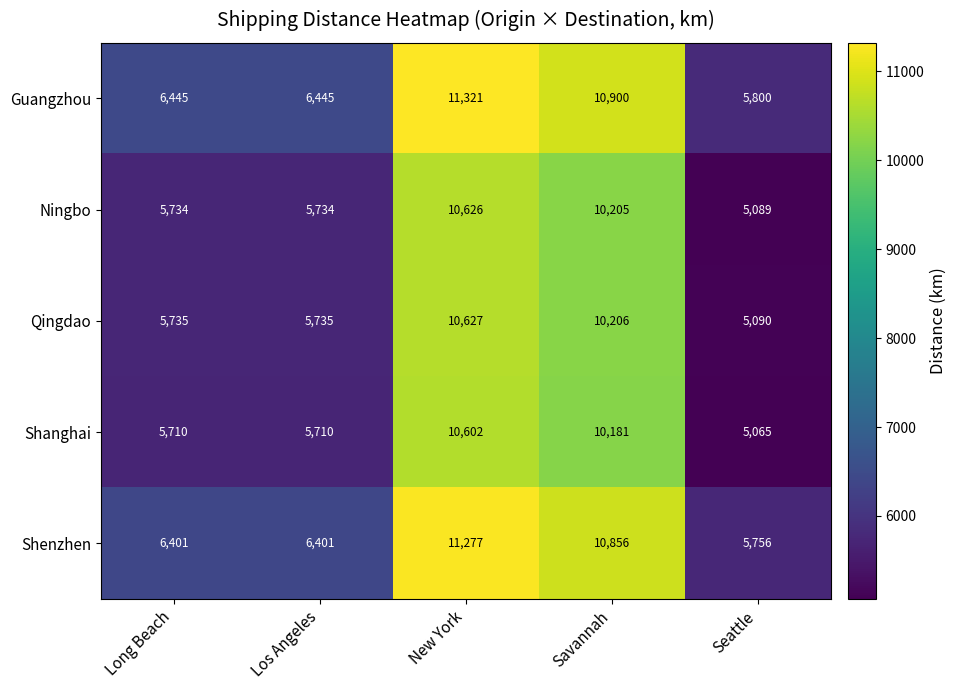

True or false: Guangzhou has a value of 10900 at Savannah.

True